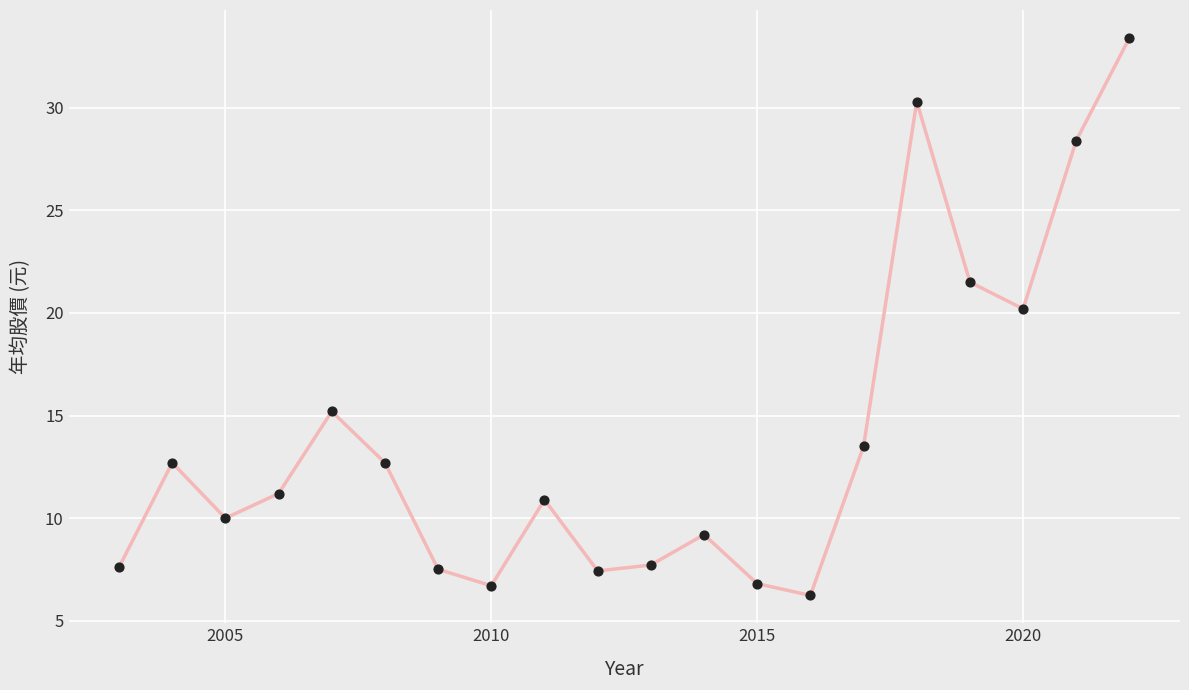

What is the smallest value displayed?

6.2